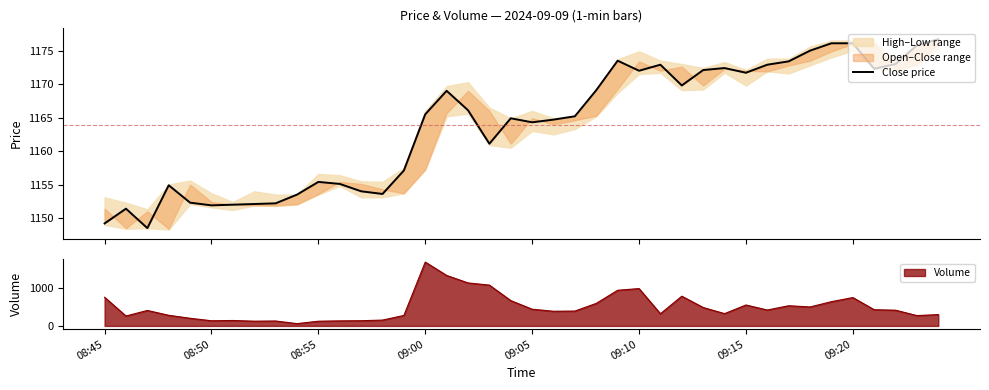

At which label does Volume reach its peak?

09:00